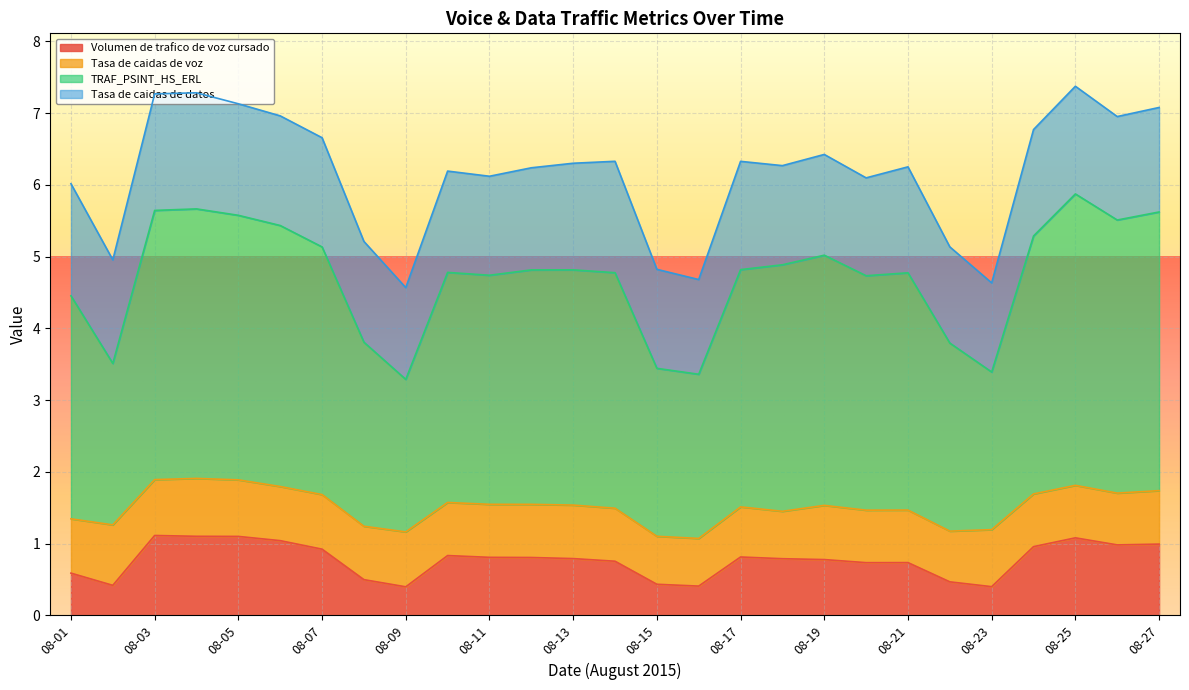

True or false: TRAF_PSINT_HS_ERL and Volumen de trafico de voz cursado intersect in this chart.

False